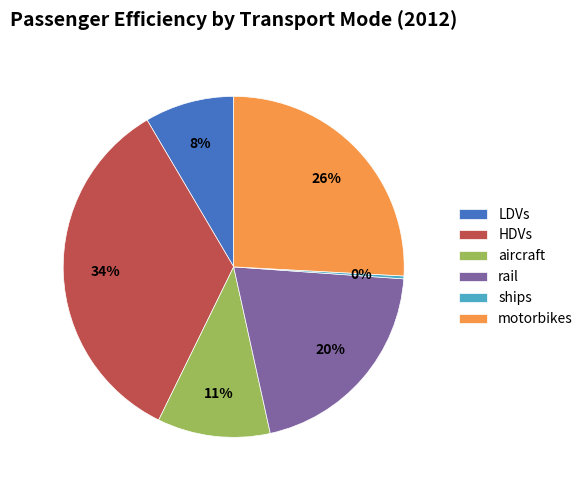

To the nearest percent, what is the combined percentage of HDVs and aircraft?

45%